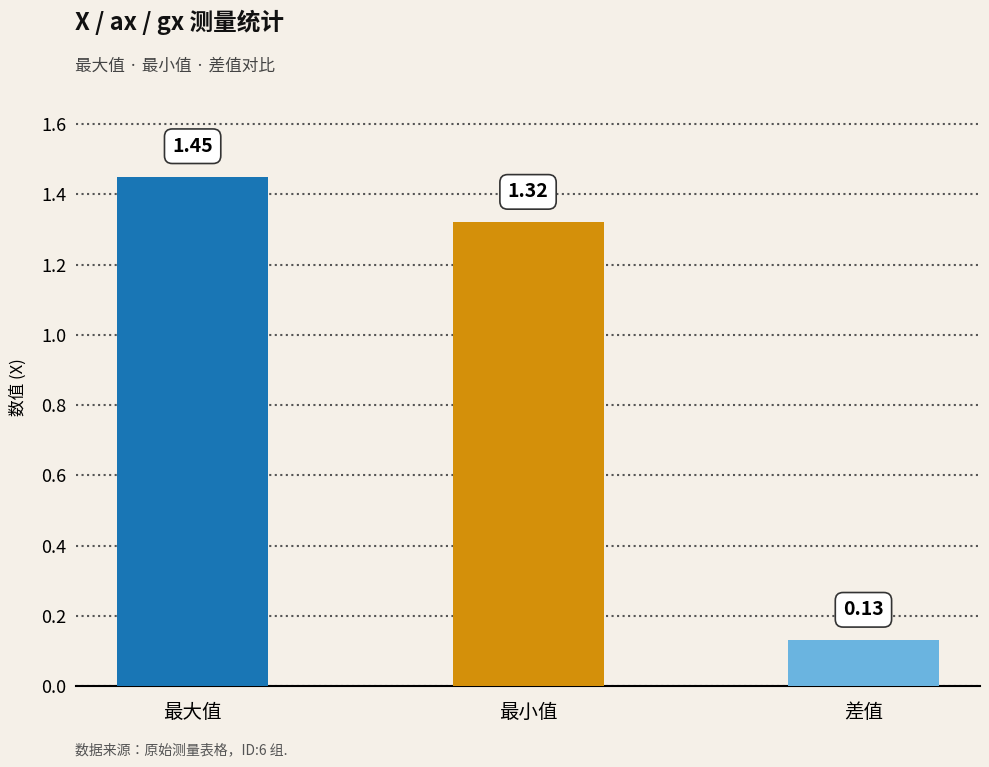

List the labels in order of value, largest first.

最大值, 最小值, 差值